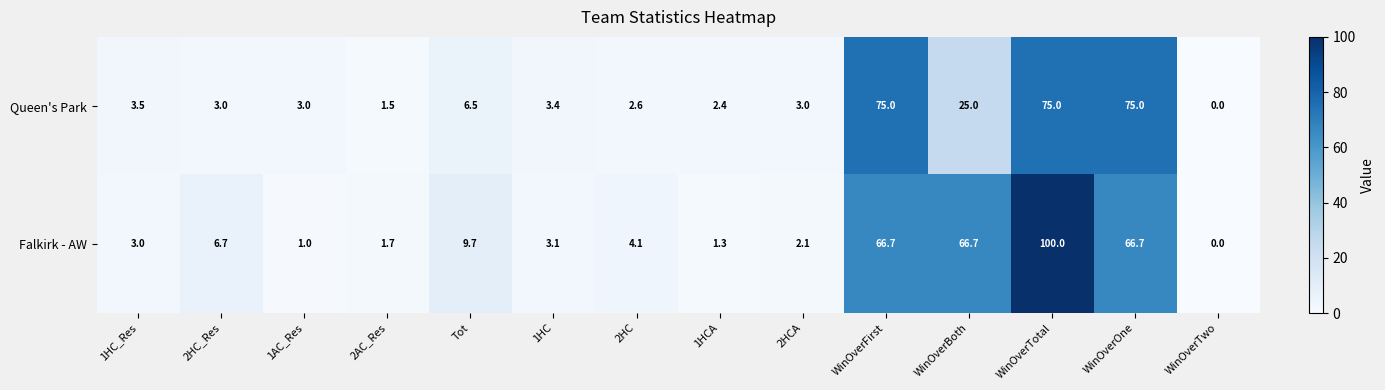

Reading left to right, list all the values displayed in this chart.

Queen's Park: 1HC_Res=3.5	2HC_Res=3.0	1AC_Res=3.0	2AC_Res=1.5	Tot=6.5	1HC=3.4	2HC=2.6	1HCA=2.4	2HCA=3.0	WinOverFirst=75.0	WinOverBoth=25.0	WinOverTotal=75.0	WinOverOne=75.0	WinOverTwo=0.0
Falkirk - AW: 1HC_Res=3.0	2HC_Res=6.7	1AC_Res=1.0	2AC_Res=1.7	Tot=9.7	1HC=3.1	2HC=4.1	1HCA=1.3	2HCA=2.1	WinOverFirst=66.7	WinOverBoth=66.7	WinOverTotal=100.0	WinOverOne=66.7	WinOverTwo=0.0